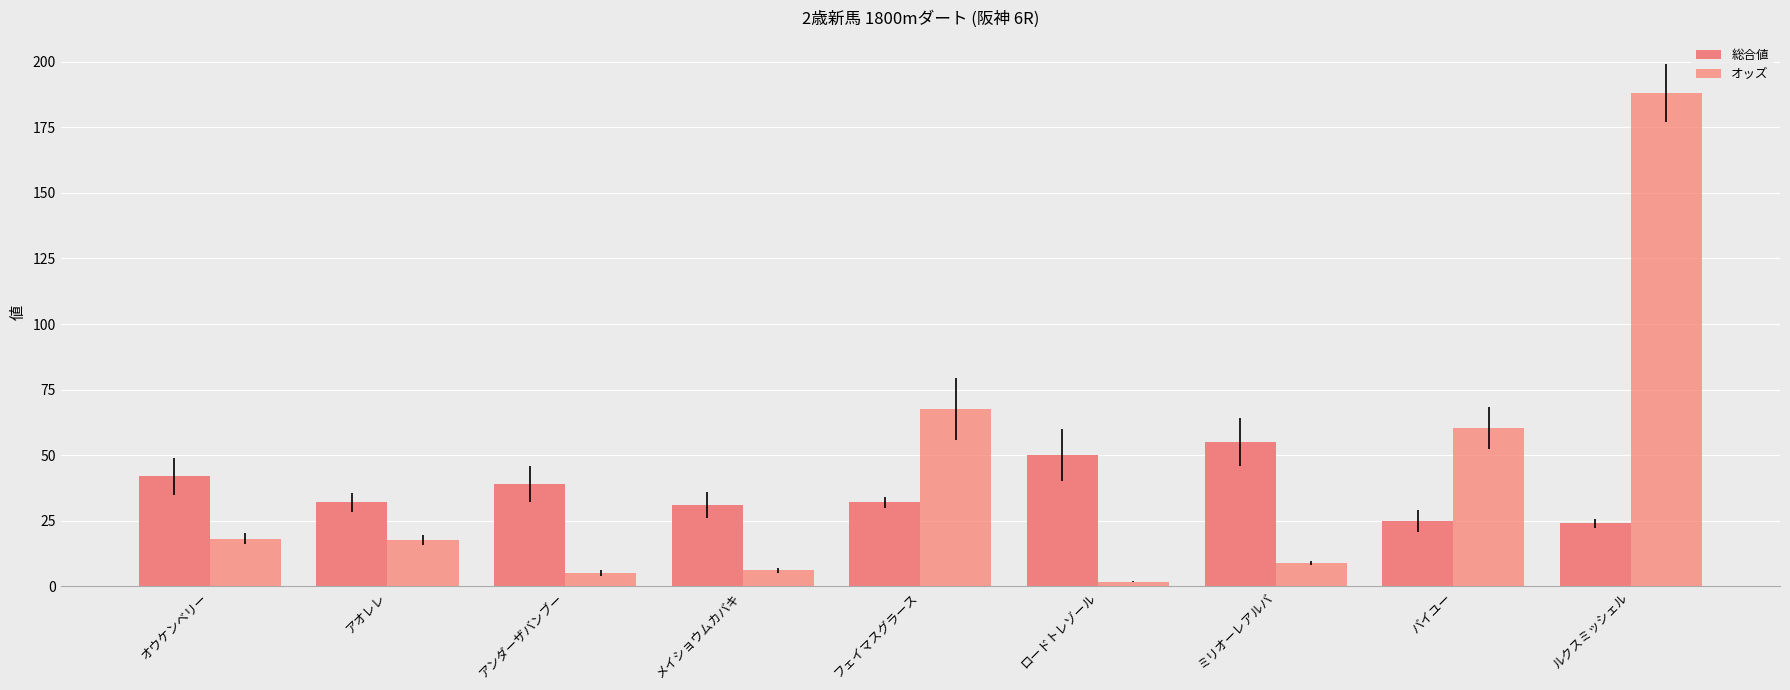

At how many categories does at least one series exceed 123?

1